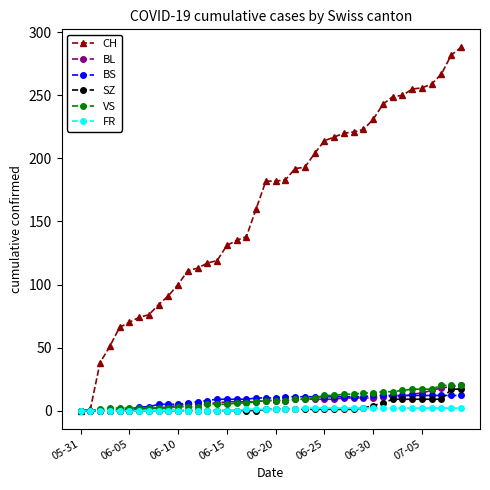

Which series has the widest spread of values?

CH